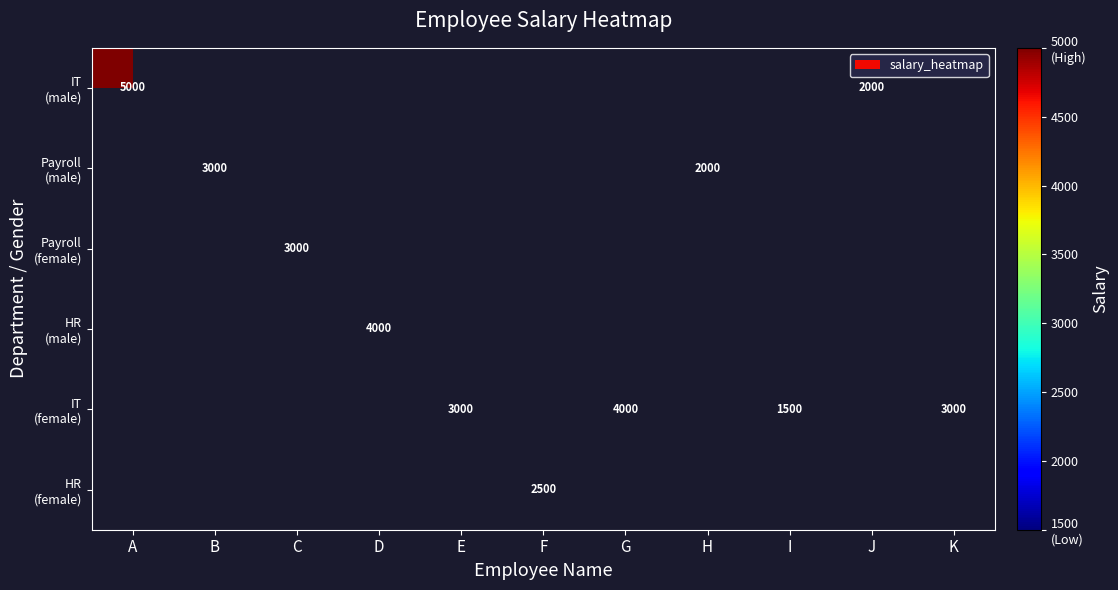

Which series has the widest spread of values?

IT (male)